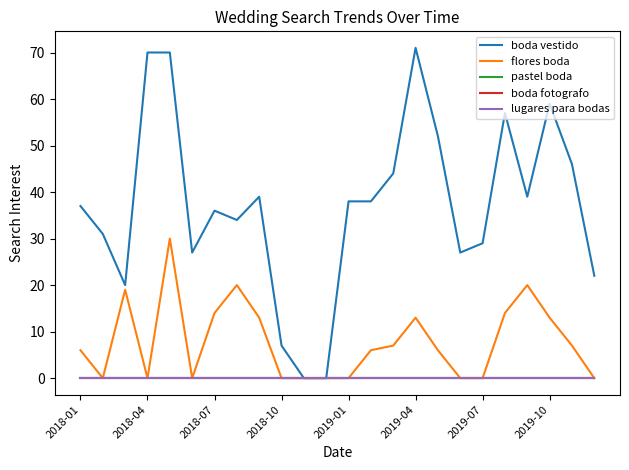

Where is lugares para bodas nearest to the value 0?

2018-01